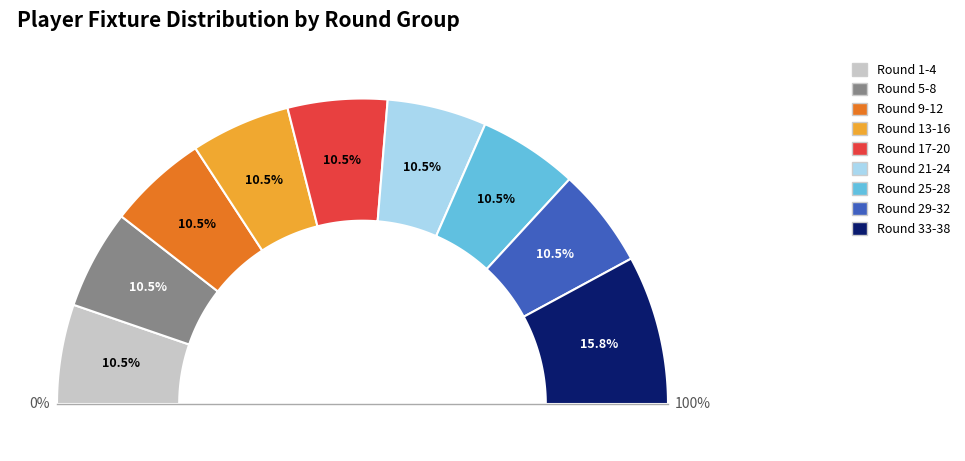

Is it true that Round 21-24 is 11% of the pie?

True